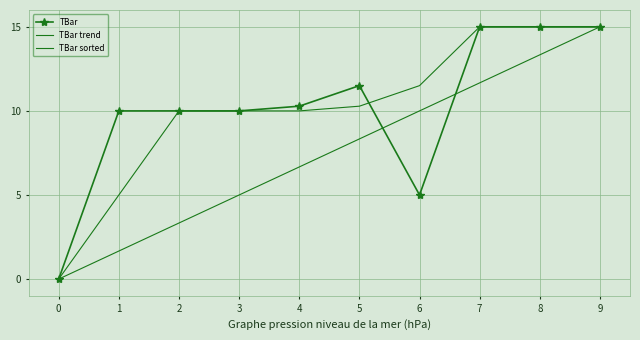

What is the average value?

10.2